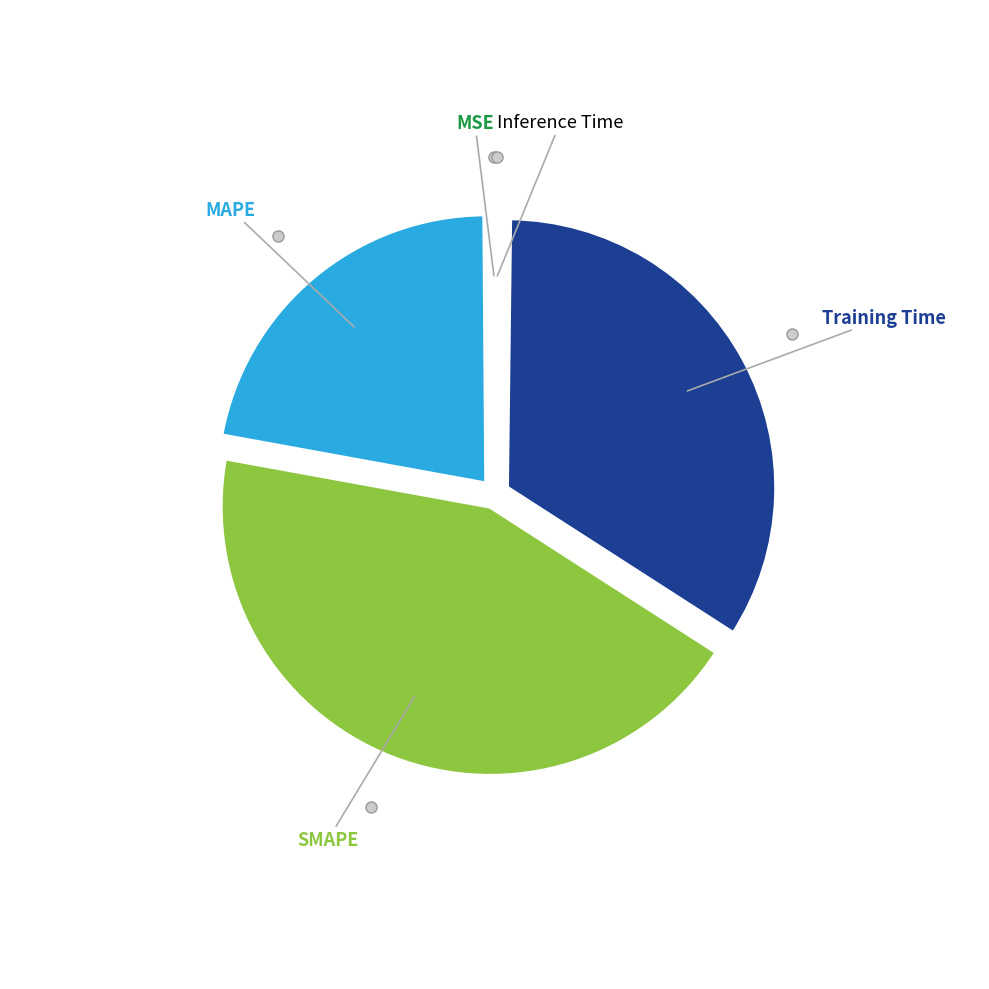

Is there any slice that represents more than half of the pie?

No